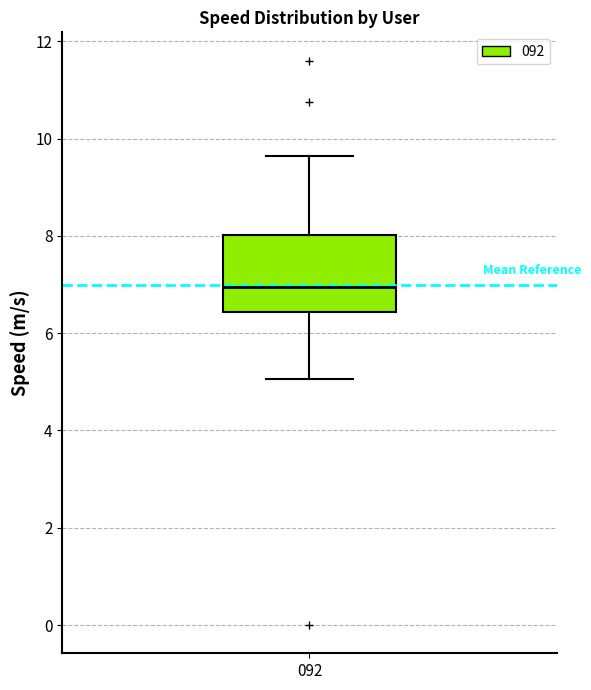

Read this box plot against the y-axis: the position of the median line, the range covered by the box, and the ends of both whiskers. The values are not printed on the chart, so give them approximately, as read against the axis.

median 7.0, box 6.4 to 8.0, whiskers 5.0 to 9.6